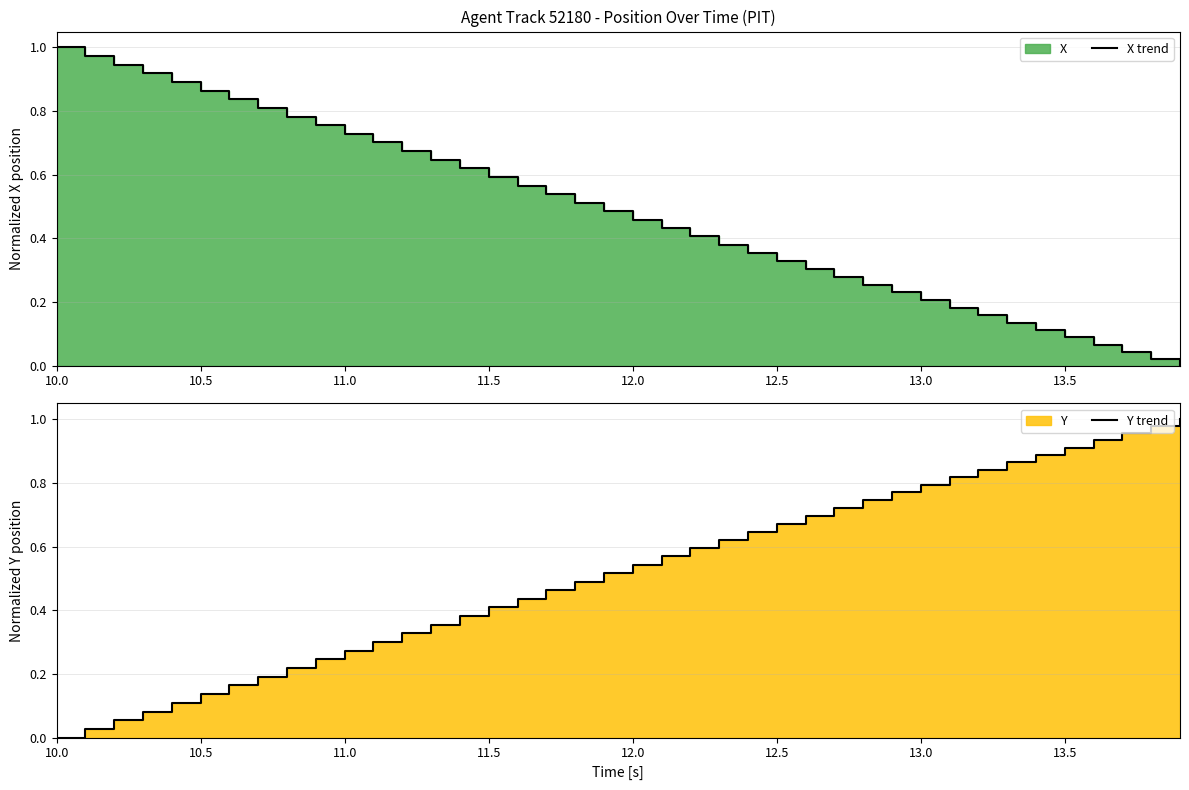

True or false: X trend and Y trend intersect in this chart.

True